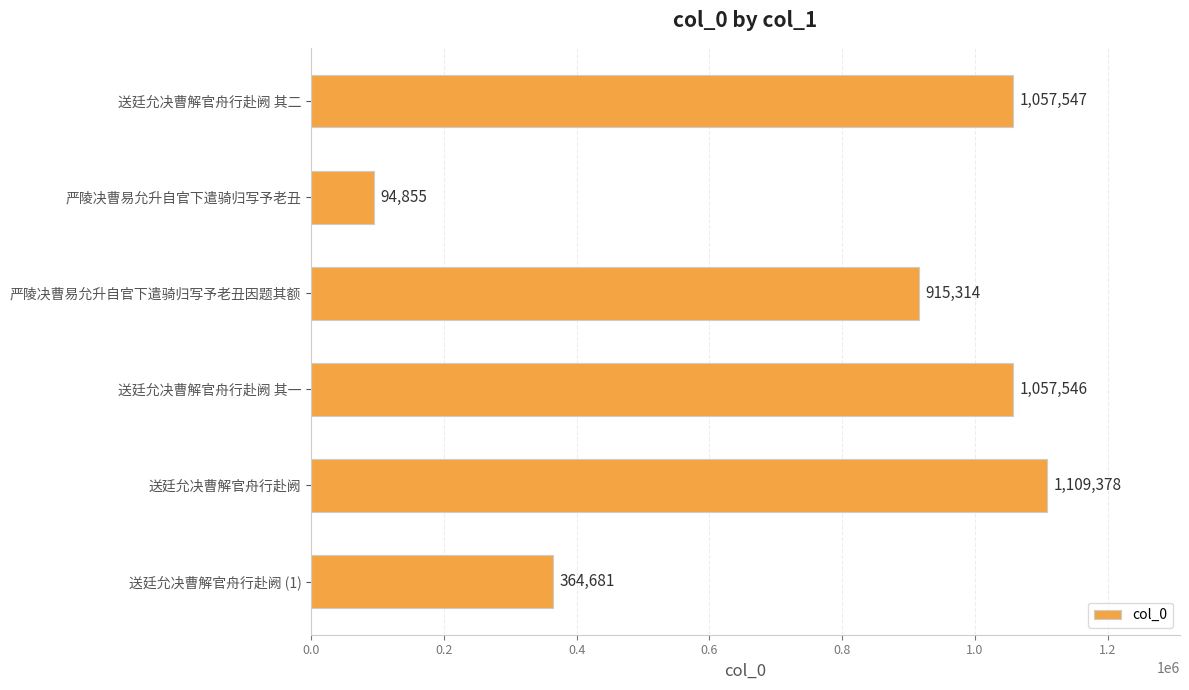

What is the minimum value shown in the chart?

94855